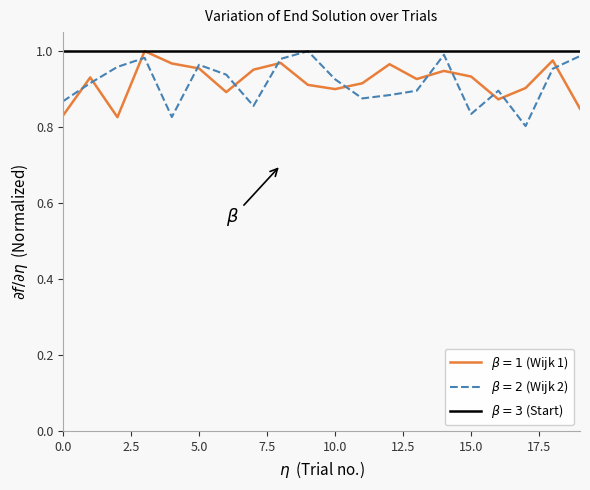

At how many categories does at least one series exceed 0?

20